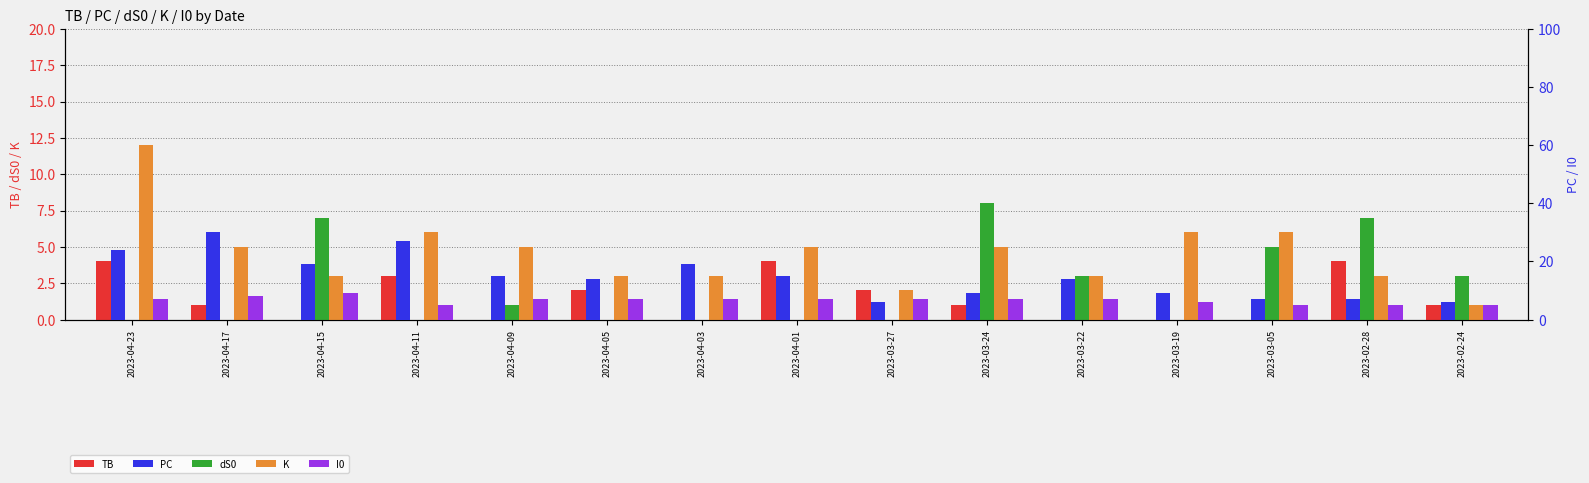

Reading left to right, extract all data points from this chart.

TB: 2023-04-23=4	2023-04-17=1	2023-04-15=0	2023-04-11=3	2023-04-09=0	2023-04-05=2	2023-04-03=0	2023-04-01=4	2023-03-27=2	2023-03-24=1	2023-03-22=0	2023-03-19=0	2023-03-05=0	2023-02-28=4	2023-02-24=1
dS0: 2023-04-23=-3	2023-04-17=-4	2023-04-15=7	2023-04-11=-1	2023-04-09=1	2023-04-05=-1	2023-04-03=-1	2023-04-01=-1	2023-03-27=-1	2023-03-24=8	2023-03-22=3	2023-03-19=-1	2023-03-05=5	2023-02-28=7	2023-02-24=3
K: 2023-04-23=12	2023-04-17=5	2023-04-15=3	2023-04-11=6	2023-04-09=5	2023-04-05=3	2023-04-03=3	2023-04-01=5	2023-03-27=2	2023-03-24=5	2023-03-22=3	2023-03-19=6	2023-03-05=6	2023-02-28=3	2023-02-24=1
PC: 2023-04-23=24	2023-04-17=30	2023-04-15=19	2023-04-11=27	2023-04-09=15	2023-04-05=14	2023-04-03=19	2023-04-01=15	2023-03-27=6	2023-03-24=9	2023-03-22=14	2023-03-19=9	2023-03-05=7	2023-02-28=7	2023-02-24=6
I0: 2023-04-23=7	2023-04-17=8	2023-04-15=9	2023-04-11=5	2023-04-09=7	2023-04-05=7	2023-04-03=7	2023-04-01=7	2023-03-27=7	2023-03-24=7	2023-03-22=7	2023-03-19=6	2023-03-05=5	2023-02-28=5	2023-02-24=5